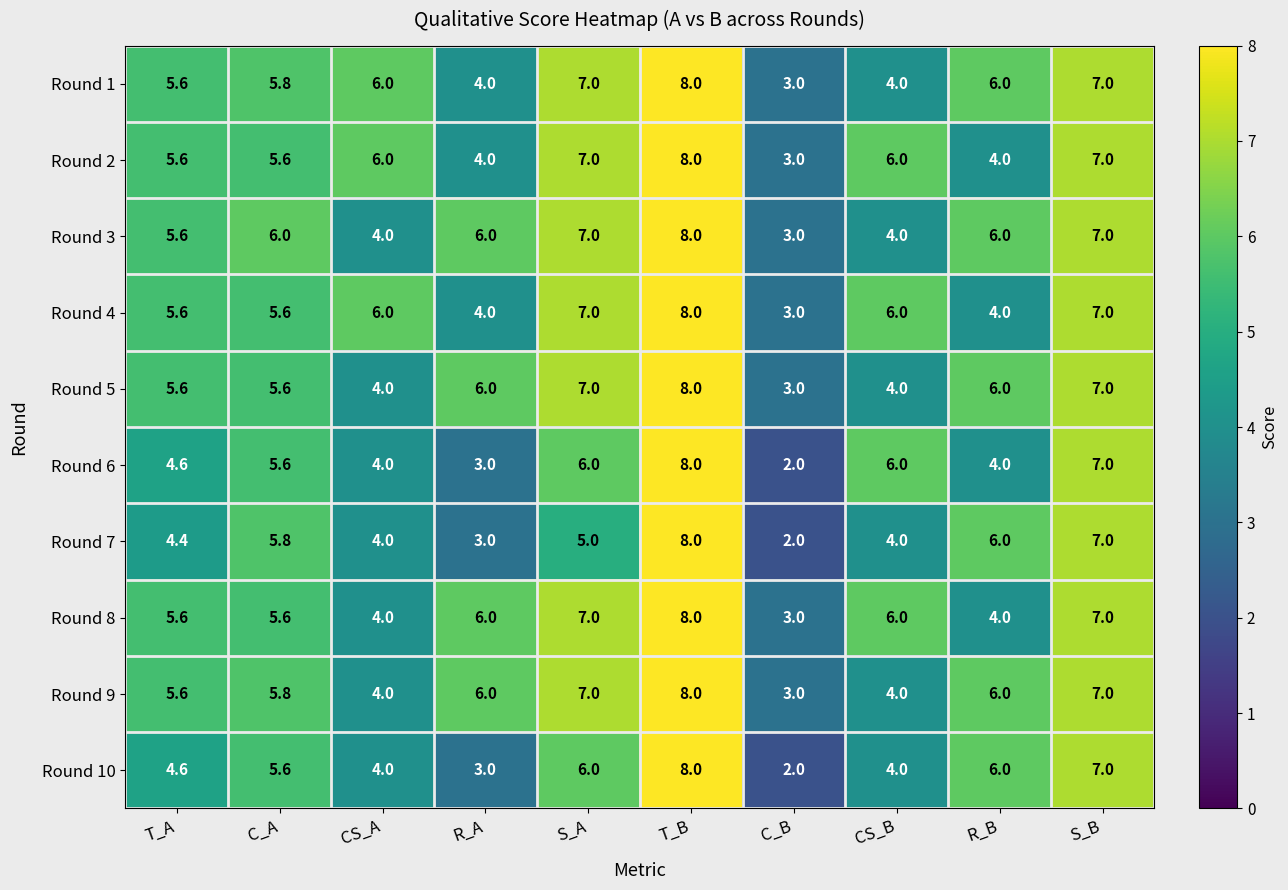

Is the value of Round 6 at T_B greater than the value of Round 9 at C_B?

Yes